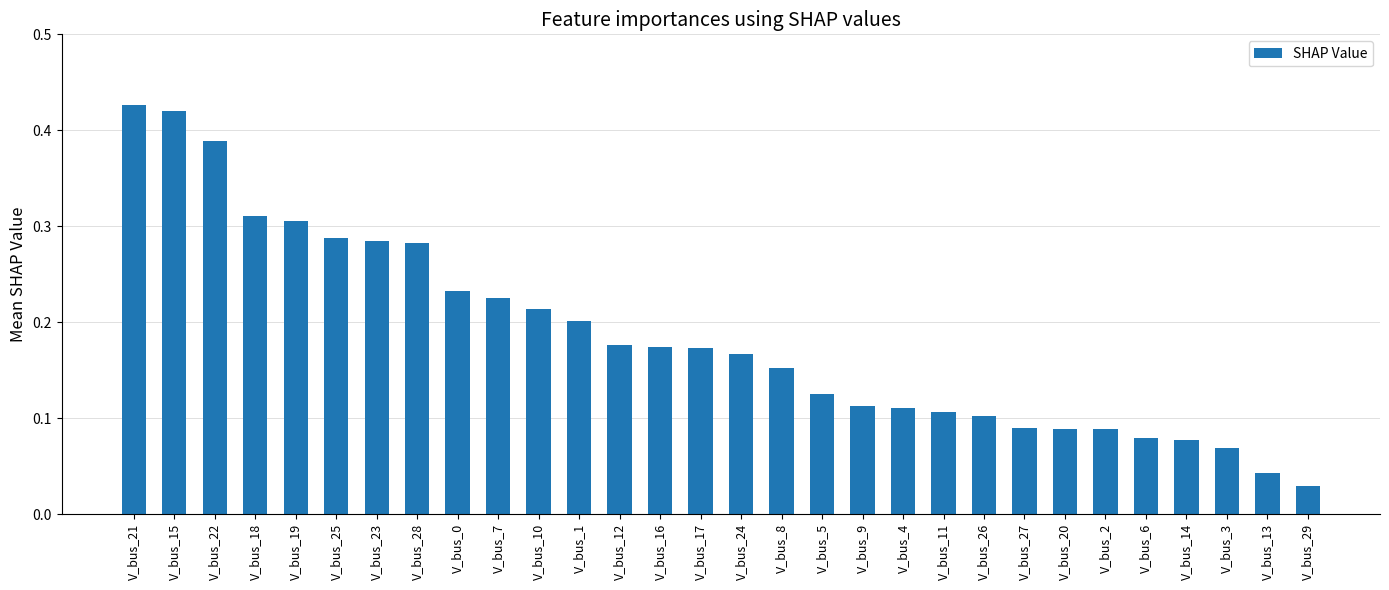

At which label is the value closest to 0?

V_bus_29